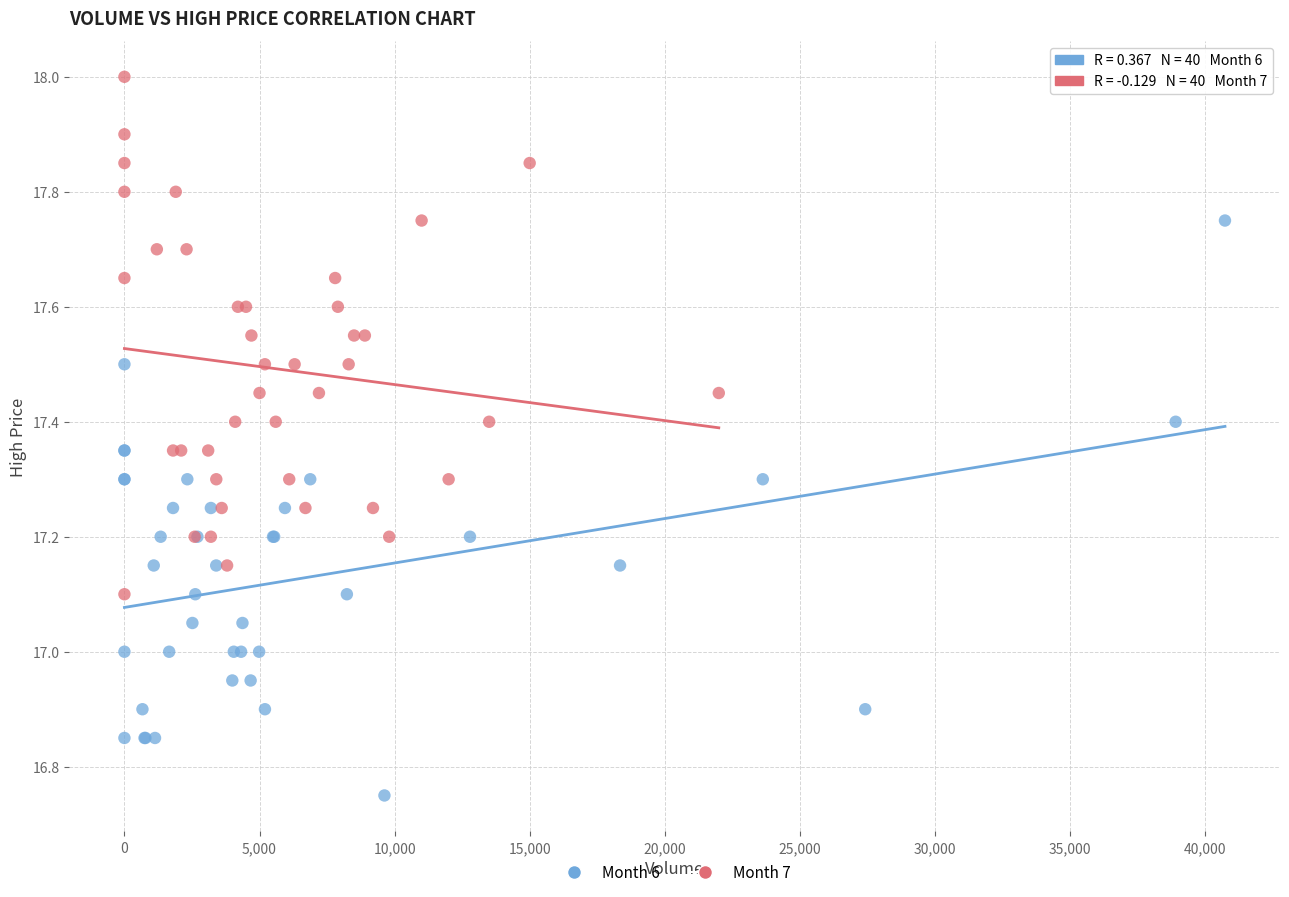

Which series contains the lowest Y value?

Month 6